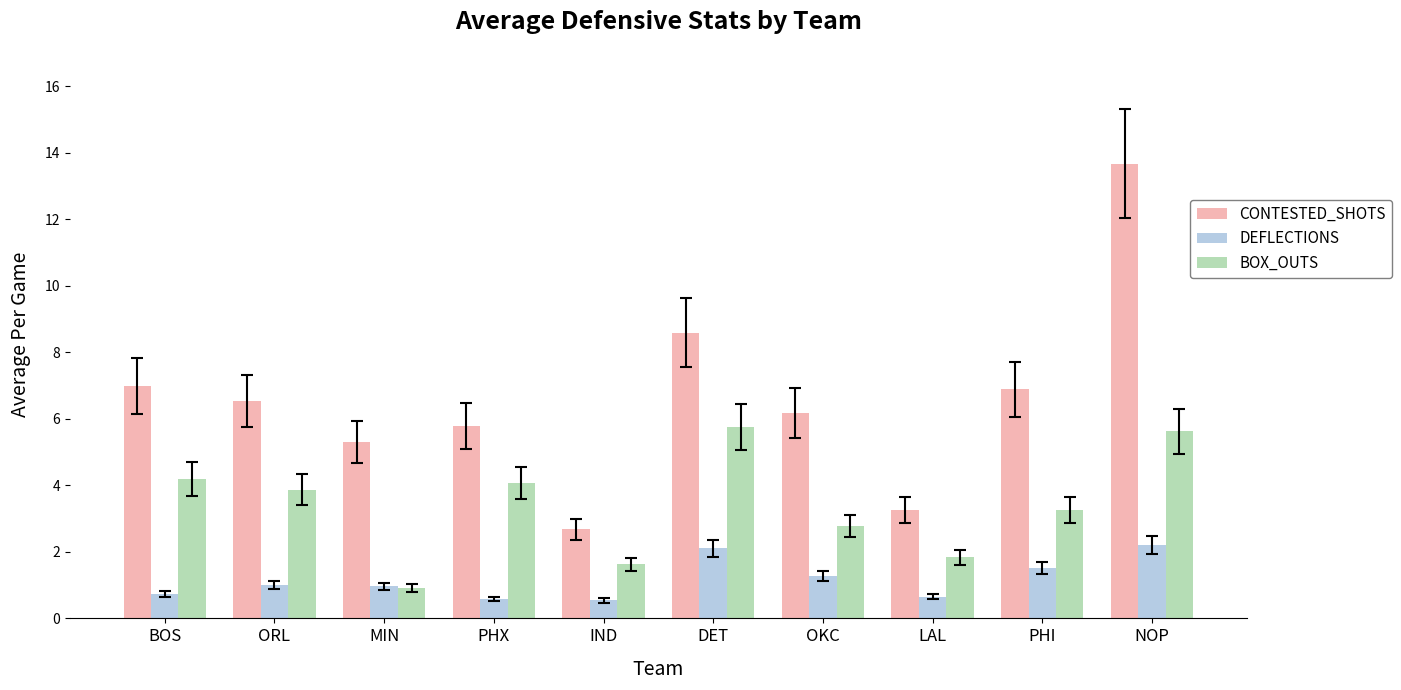

Count the number of categories in the chart.

10